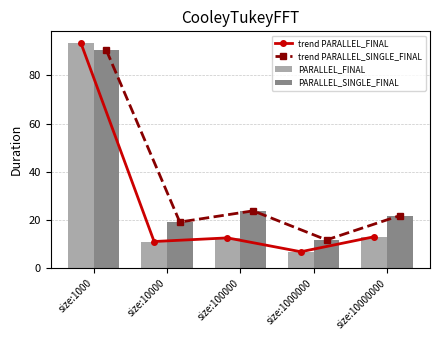

What is the sum of all trend PARALLEL_SINGLE_FINAL values?

166.6